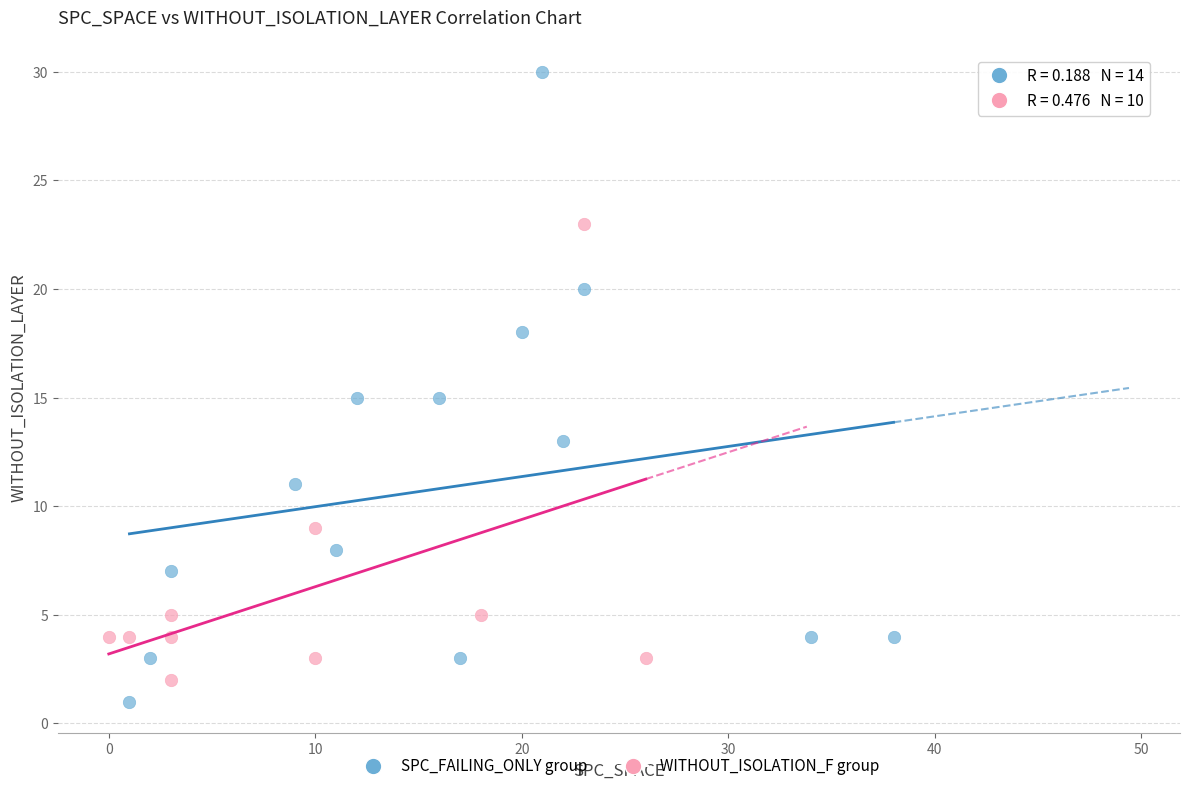

Which series has the widest spread of Y values?

SPC_FAILING_ONLY group